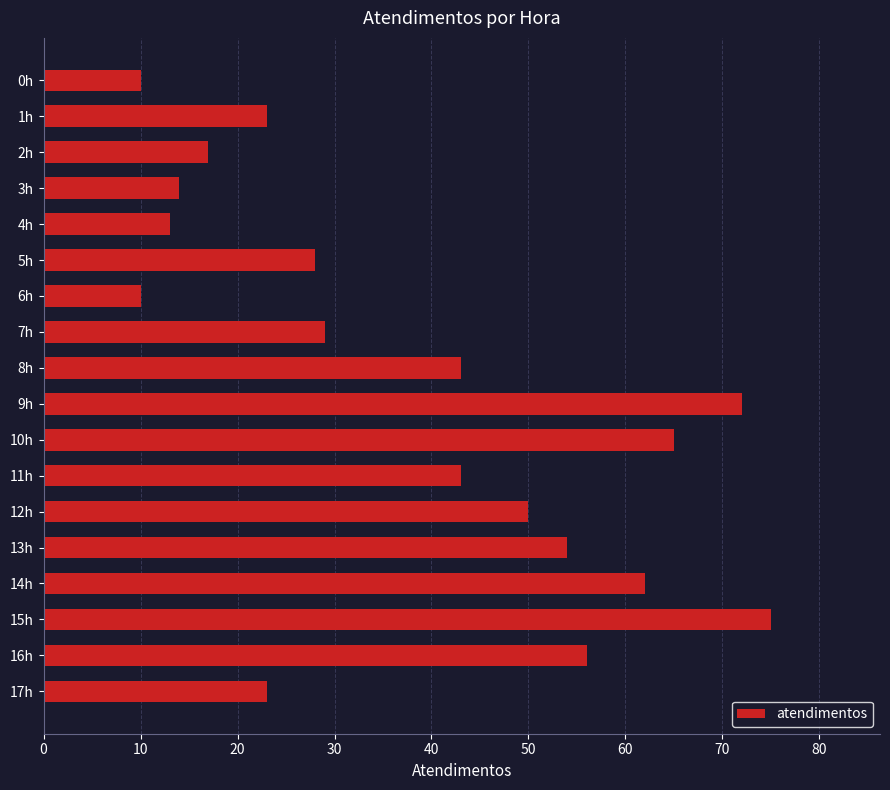

Reading top to bottom, list all the values displayed in this chart.

0h=10	1h=23	2h=17	3h=14	4h=13	5h=28	6h=10	7h=29	8h=43	9h=72	10h=65	11h=43	12h=50	13h=54	14h=62	15h=75	16h=56	17h=23